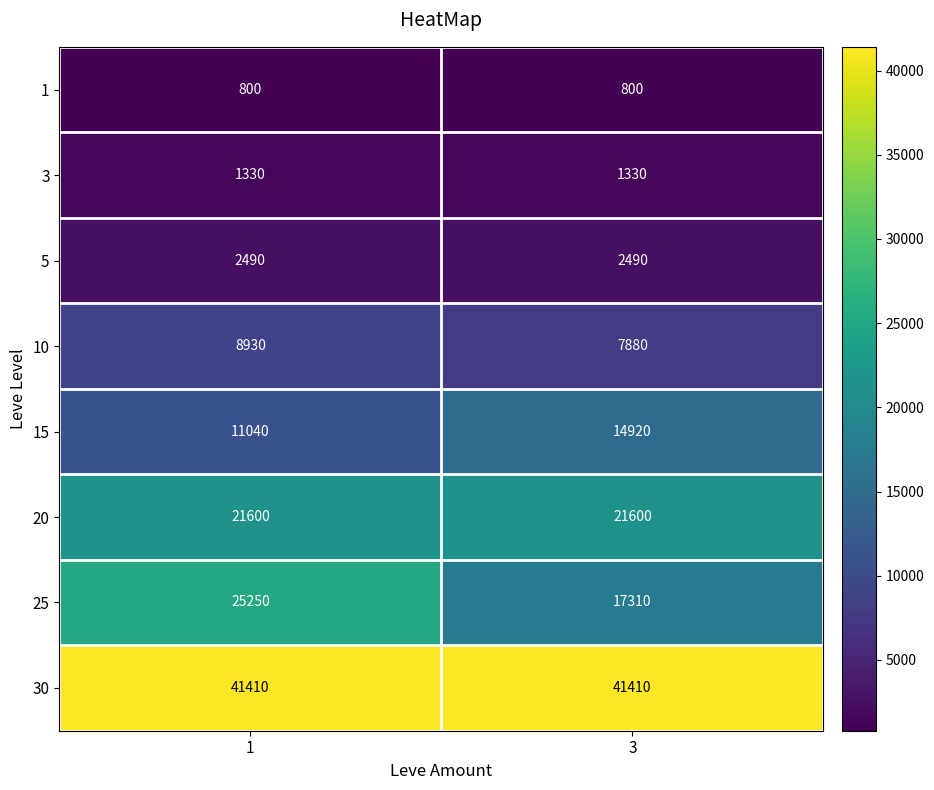

List the series in order of their peak value, lowest first.

1, 3, 5, 10, 15, 20, 25, 30